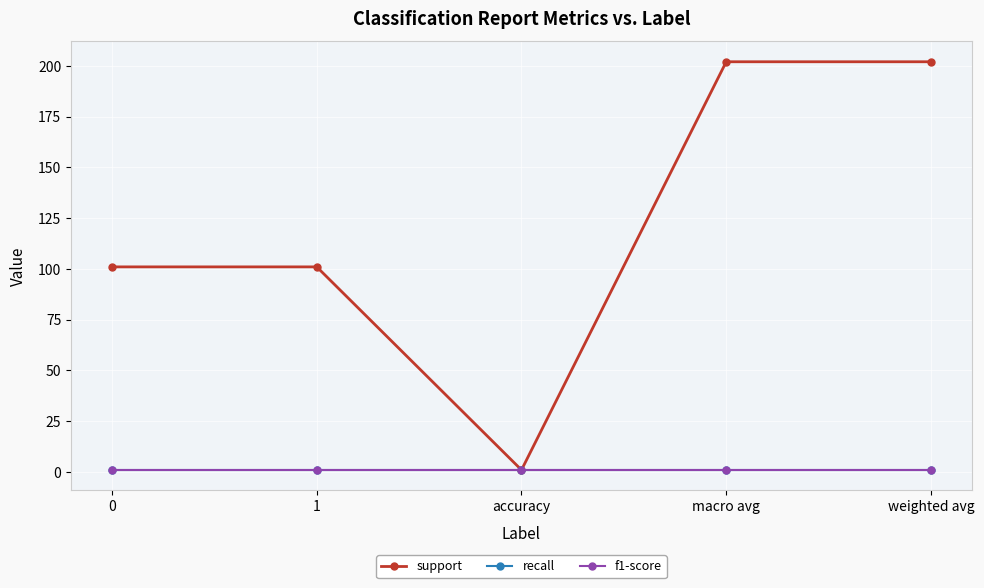

At which category does the chart reach its peak across all series?

macro avg